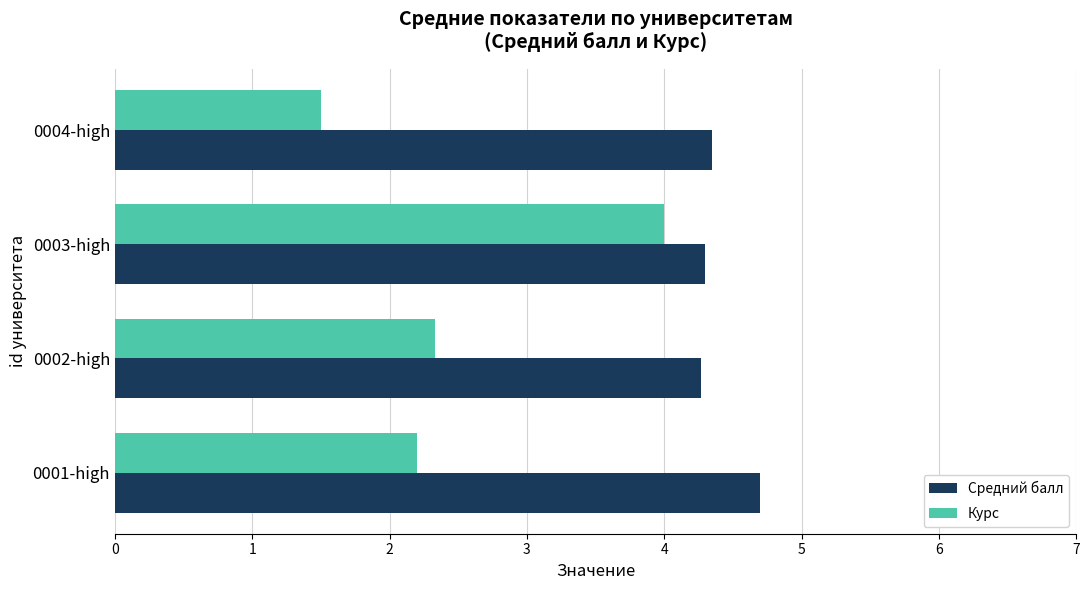

How many values in the Курс series exceed 2?

3